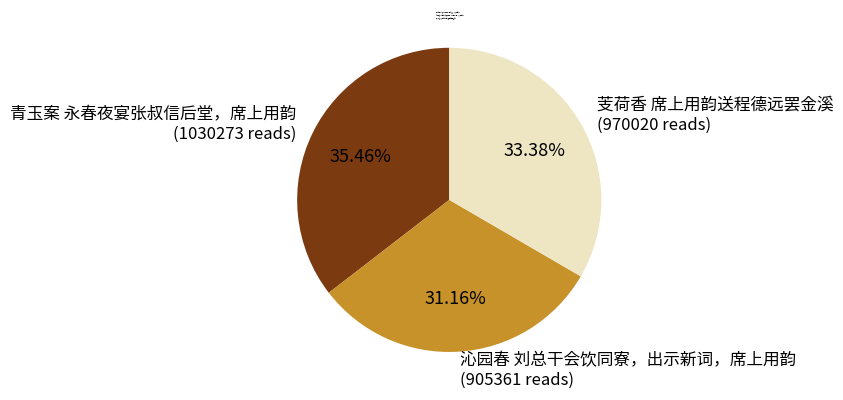

To the nearest percent, what portion does 青玉案 永春夜宴张叔信后堂，席上用韵 represent?

35%